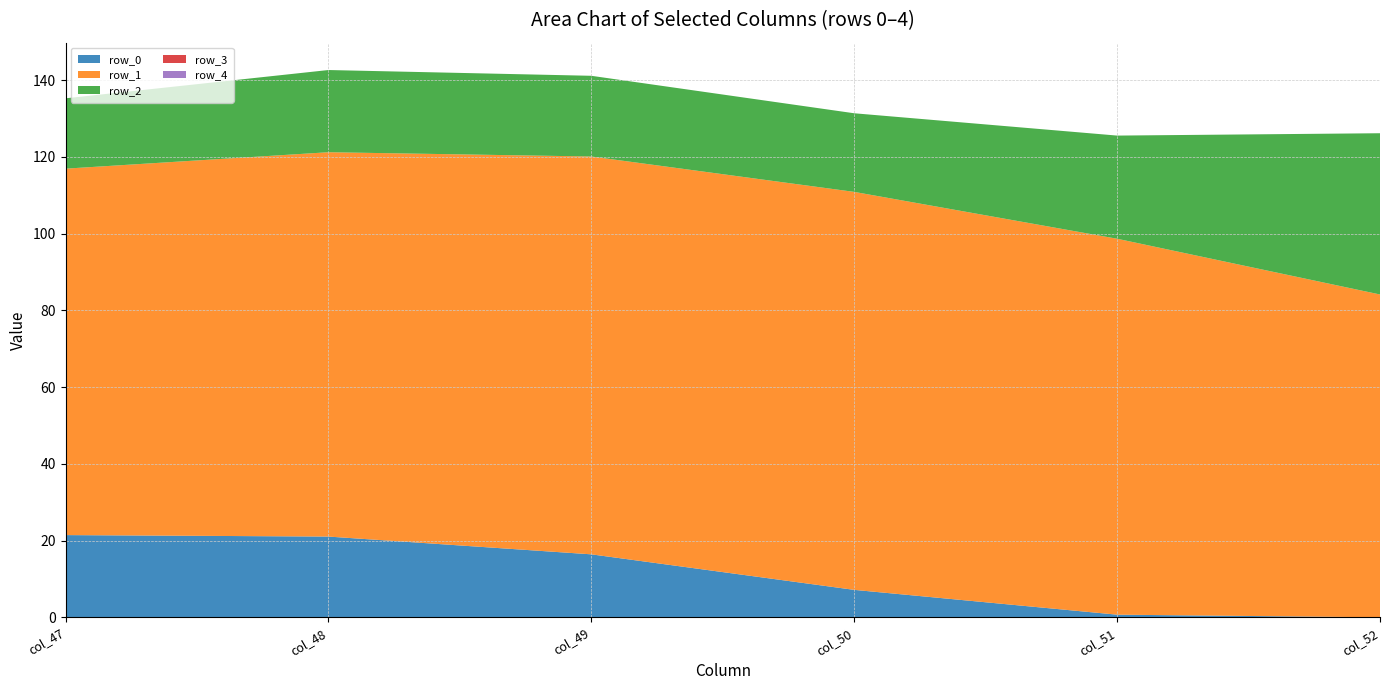

Reading left to right, extract all data points from this chart.

row_0: col_47=21.4	col_48=21.0	col_49=16.4	col_50=7.1	col_51=0.7	col_52=0.0
row_1: col_47=95.5	col_48=100.2	col_49=103.7	col_50=103.7	col_51=98.0	col_52=84.1
row_2: col_47=18.3	col_48=21.4	col_49=21.0	col_50=20.5	col_51=26.9	col_52=42.0
row_3: col_47=0.0	col_48=0.0	col_49=0.0	col_50=0.0	col_51=0.0	col_52=0.0
row_4: col_47=0.0	col_48=0.0	col_49=0.0	col_50=0.0	col_51=0.0	col_52=0.0